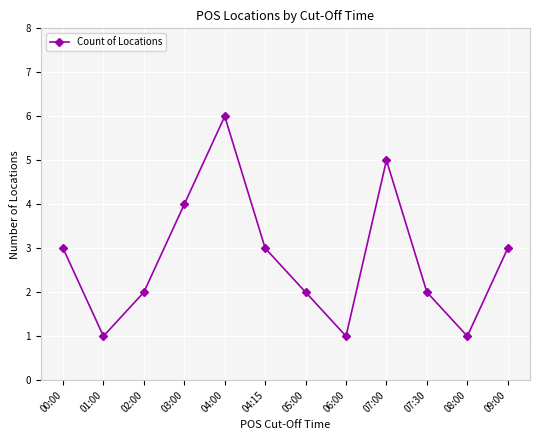

How many values are below 3?

6